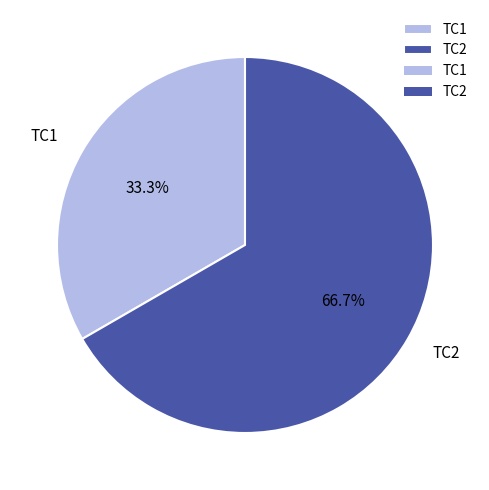

What is the smallest slice in the pie chart?

TC1